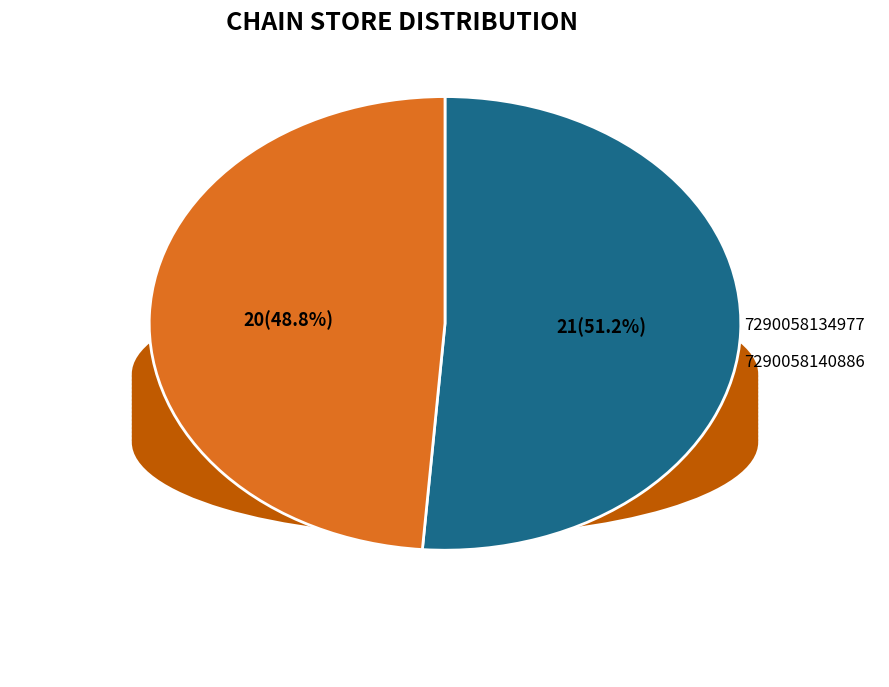

How many segments does this pie chart have?

2